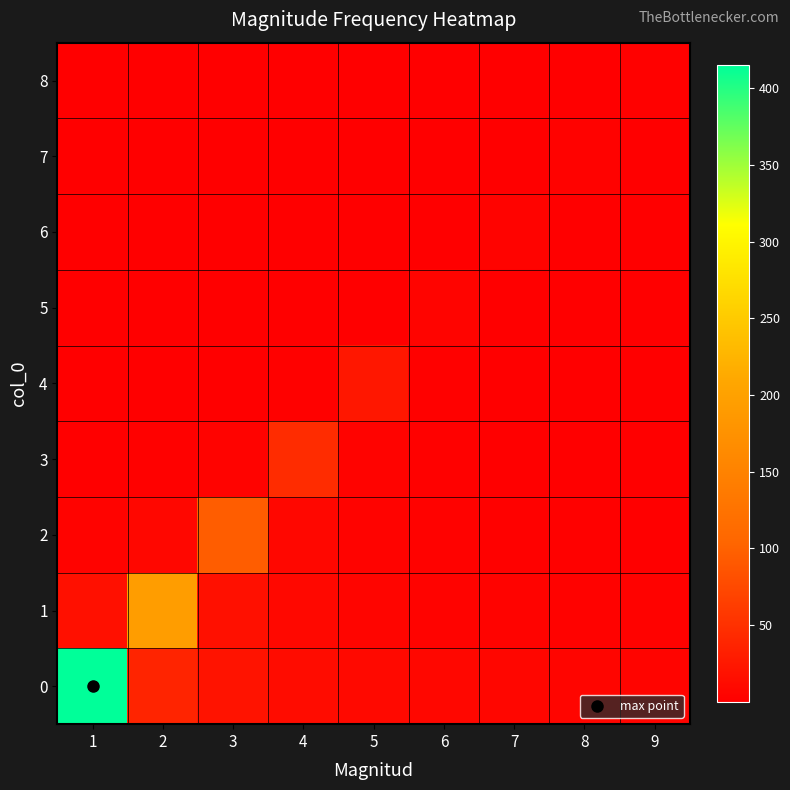

Reading right to left, transcribe all the data shown in this chart.

0: 9=5.1	8=5.8	7=6.8	6=8.1	5=10.1	4=13.4	3=19.8	2=37.7	1=415.0
1: 9=2.7	8=3.2	7=3.8	6=4.7	5=6.3	4=9.2	3=17.6	2=194.0	1=17.6
2: 9=1.6	8=1.9	7=2.3	6=3.1	5=4.5	4=8.6	3=95.0	2=8.6	1=4.5
3: 9=0.9	8=1.1	7=1.5	6=2.2	5=4.2	4=46.0	3=4.2	2=2.2	1=1.5
4: 9=0.6	8=0.8	7=1.2	6=2.3	5=25.0	4=2.3	3=1.2	2=0.8	1=0.6
5: 9=0.2	8=0.2	7=0.5	6=5.0	5=0.5	4=0.2	3=0.2	2=0.1	1=0.1
6: 9=0.2	8=0.4	7=4.0	6=0.4	5=0.2	4=0.1	3=0.1	2=0.1	1=0.1
7: 9=0.3	8=3.0	7=0.3	6=0.1	5=0.1	4=0.1	3=0.1	2=0.0	1=0.0
8: 9=2.0	8=0.2	7=0.1	6=0.1	5=0.0	4=0.0	3=0.0	2=0.0	1=0.0